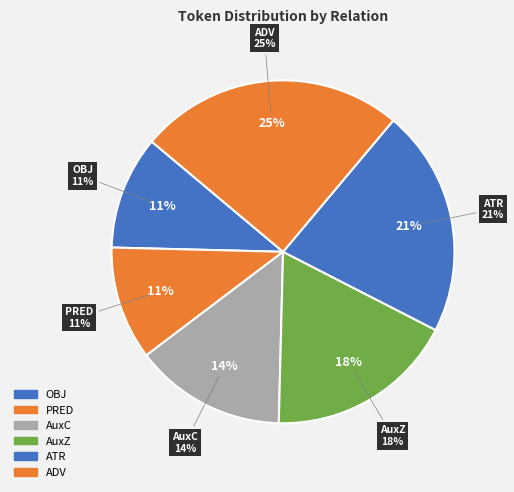

Which has a higher value, AuxC or ADV?

ADV